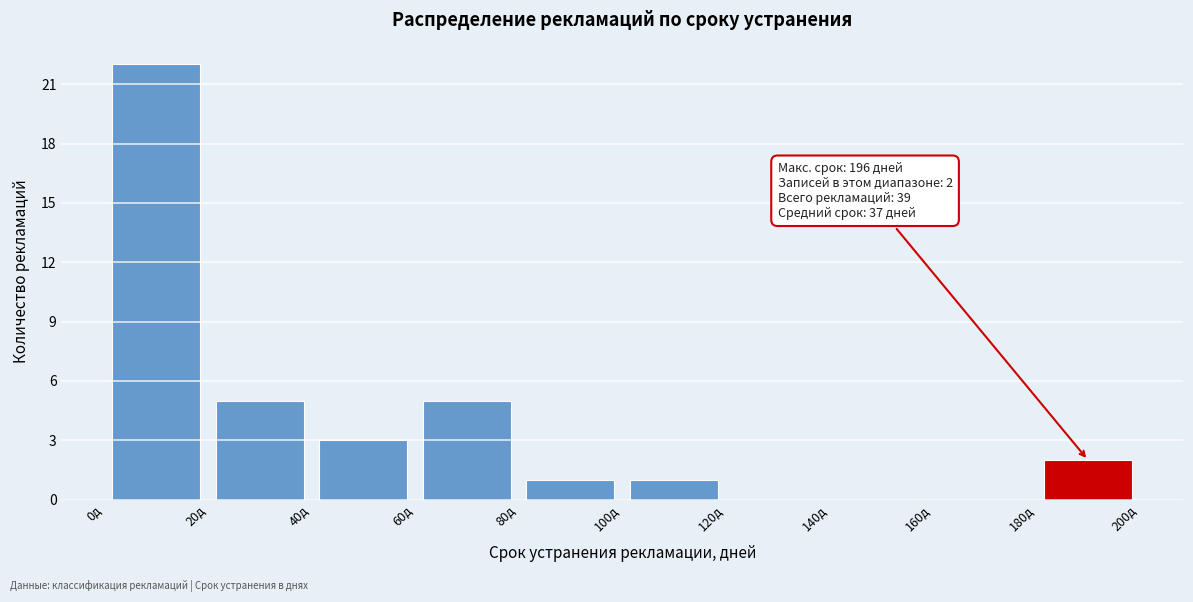

Over which range of the x-axis is the bar tallest?

0 to 20